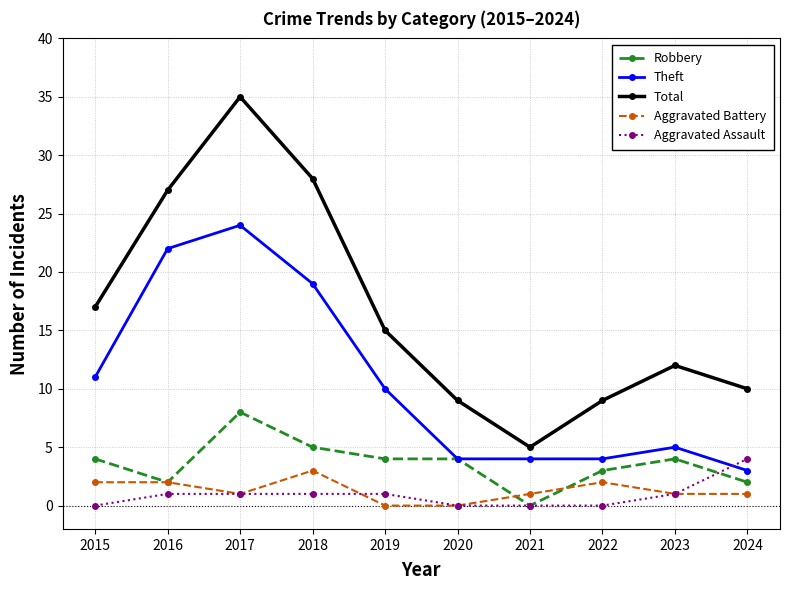

Reading right to left, what are all the values shown in this chart?

Robbery: 2024=2	2023=4	2022=3	2021=0	2020=4	2019=4	2018=5	2017=8	2016=2	2015=4
Theft: 2024=3	2023=5	2022=4	2021=4	2020=4	2019=10	2018=19	2017=24	2016=22	2015=11
Total: 2024=10	2023=12	2022=9	2021=5	2020=9	2019=15	2018=28	2017=35	2016=27	2015=17
Aggravated Battery: 2024=1	2023=1	2022=2	2021=1	2020=0	2019=0	2018=3	2017=1	2016=2	2015=2
Aggravated Assault: 2024=4	2023=1	2022=0	2021=0	2020=0	2019=1	2018=1	2017=1	2016=1	2015=0